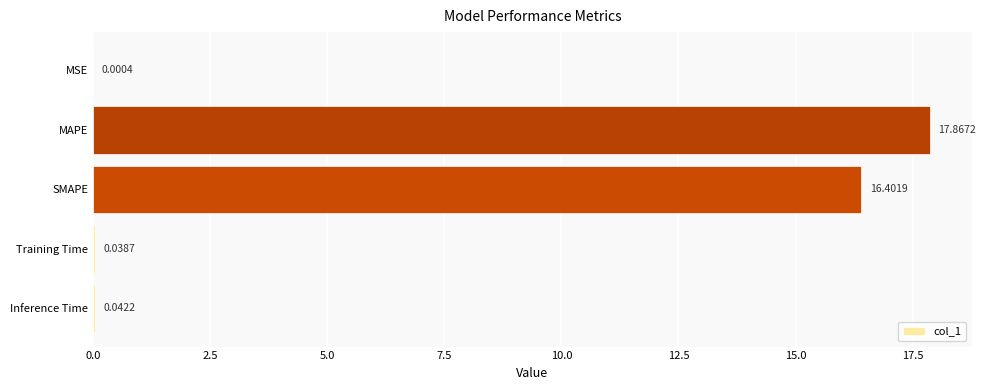

What is the sum of the values at SMAPE and Inference Time?

16.4